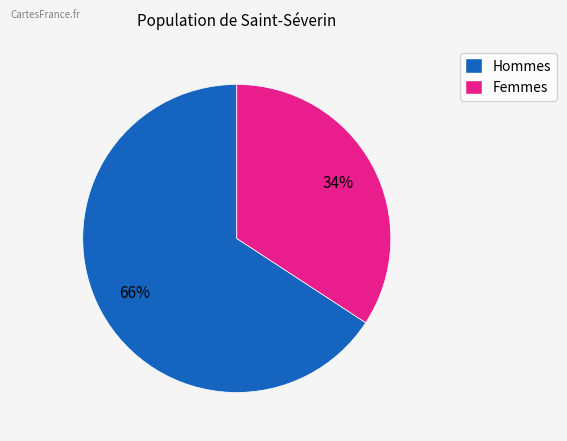

Is there any slice that represents more than half of the pie?

Yes